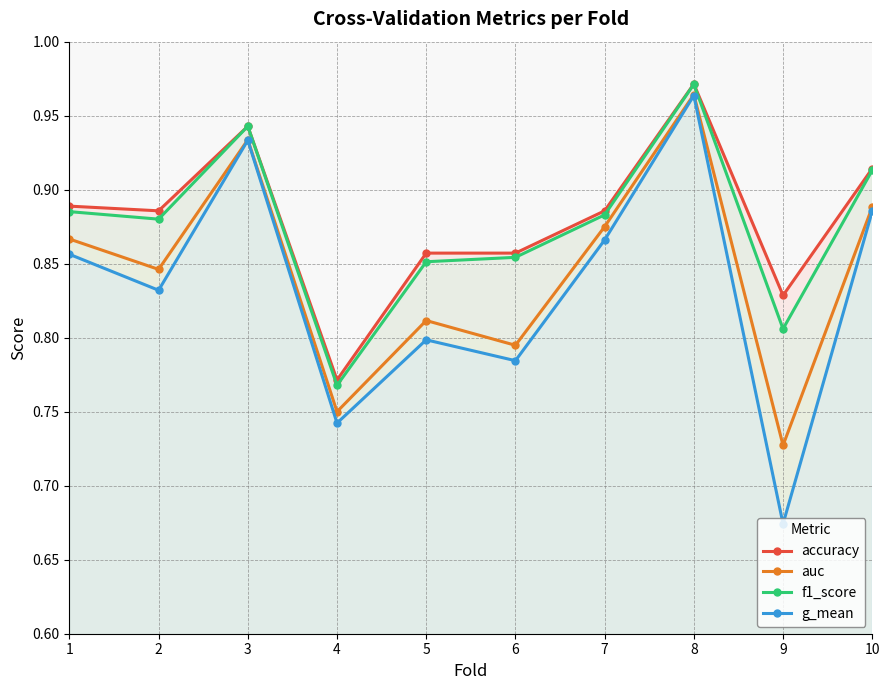

Reading left to right, transcribe all the data shown in this chart.

accuracy: 0.9	0.9	0.9	0.8	0.9	0.9	0.9	1.0	0.8	0.9
auc: 0.9	0.8	0.9	0.8	0.8	0.8	0.9	1.0	0.7	0.9
f1_score: 0.9	0.9	0.9	0.8	0.9	0.9	0.9	1.0	0.8	0.9
g_mean: 0.9	0.8	0.9	0.7	0.8	0.8	0.9	1.0	0.7	0.9